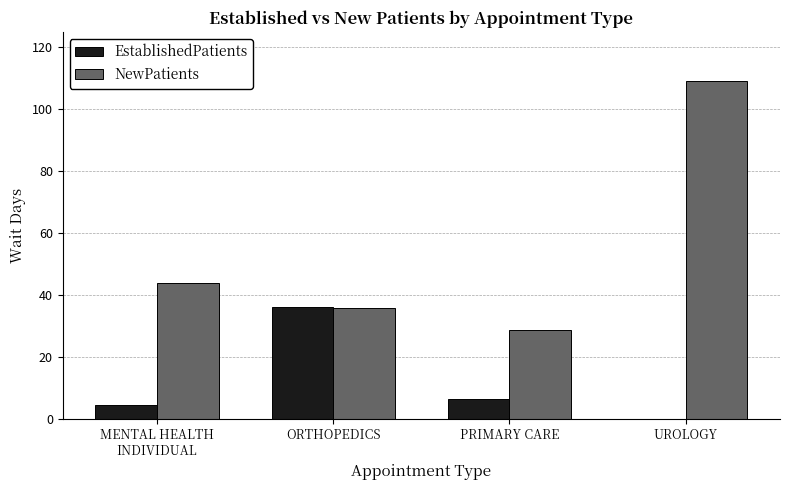

Reading right to left, what are all the values shown in this chart?

EstablishedPatients: 0.0	6.5	36.0	4.5
NewPatients: 109.0	28.6	35.7	44.0